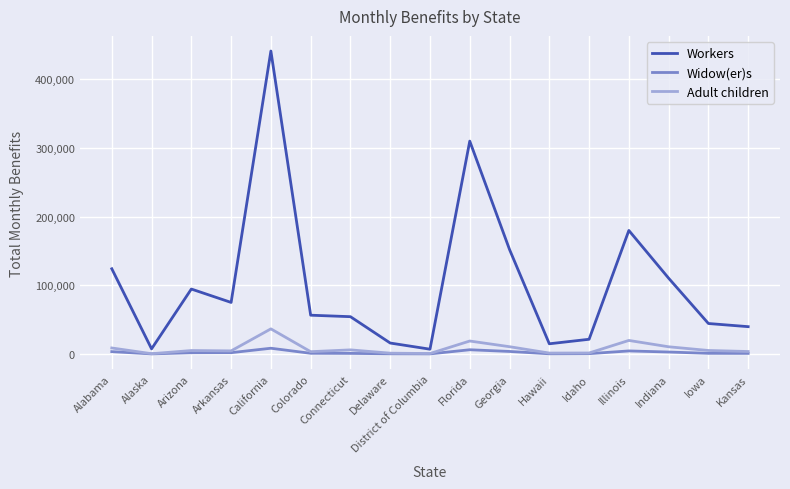

Where is the first local minimum for Adult children?

Alaska